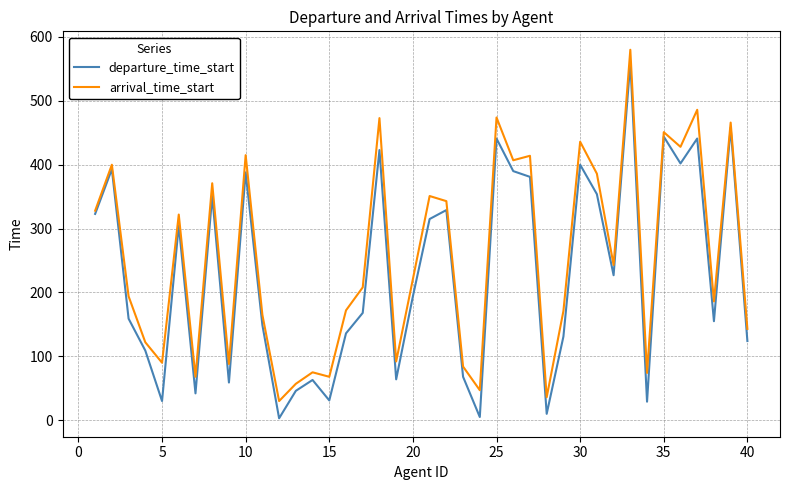

Which series has the largest total across all categories?

arrival_time_start